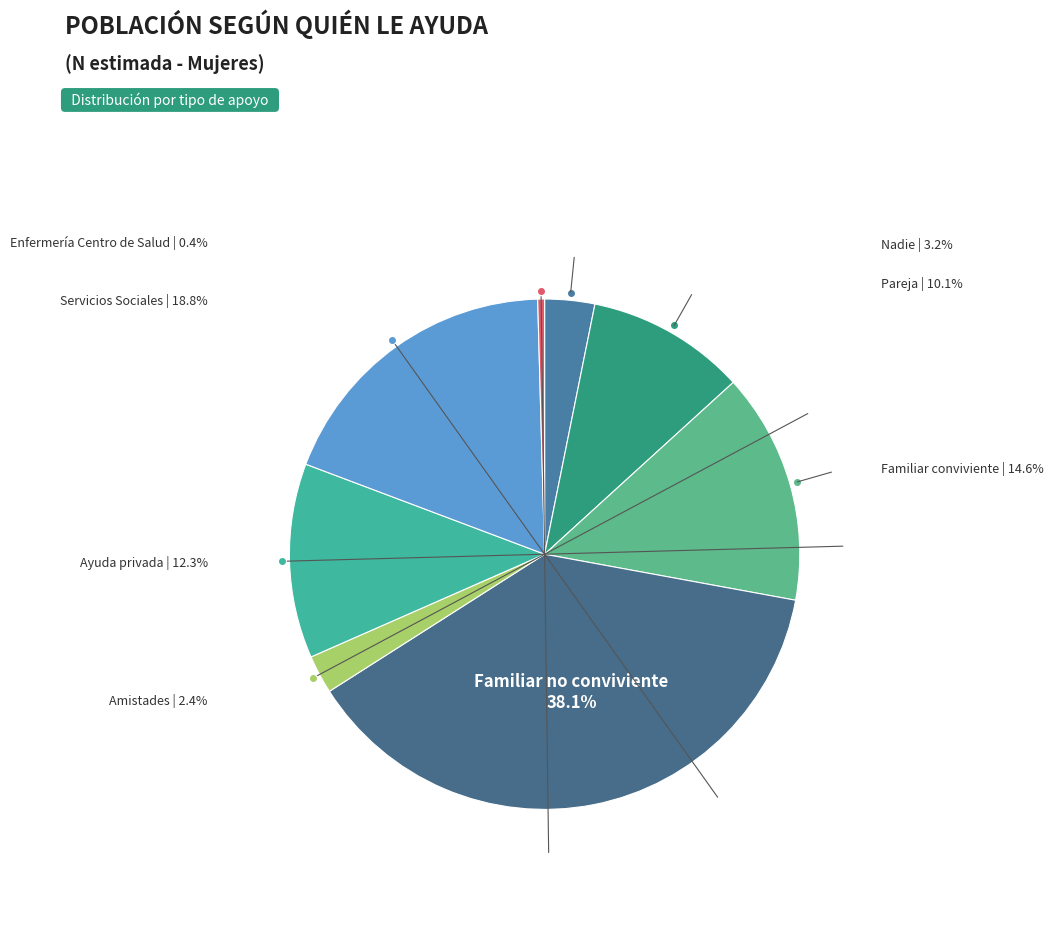

Which has a higher value, Amistades or Servicios Sociales?

Servicios Sociales